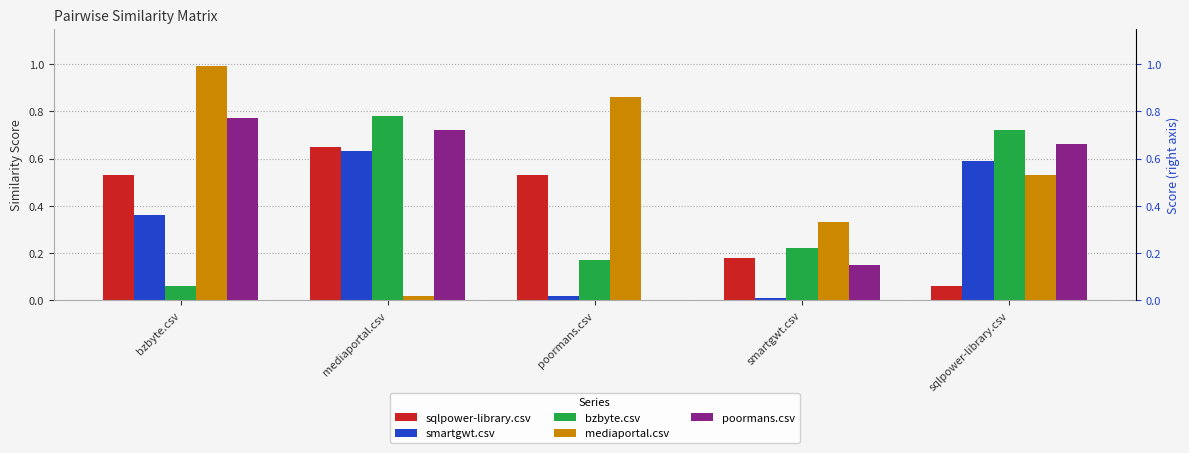

Which series has the largest range (max minus min)?

mediaportal.csv